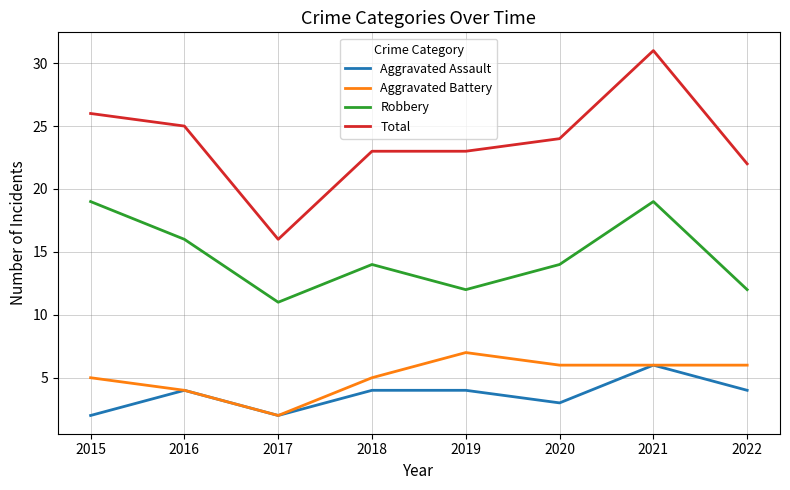

What is the approximate value of Aggravated Battery at 2022?

6